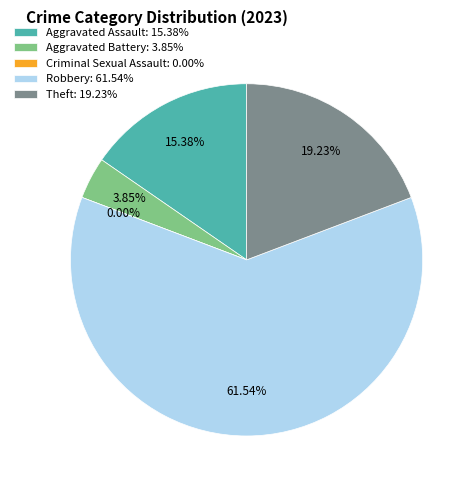

Count the number of slices in the pie.

5